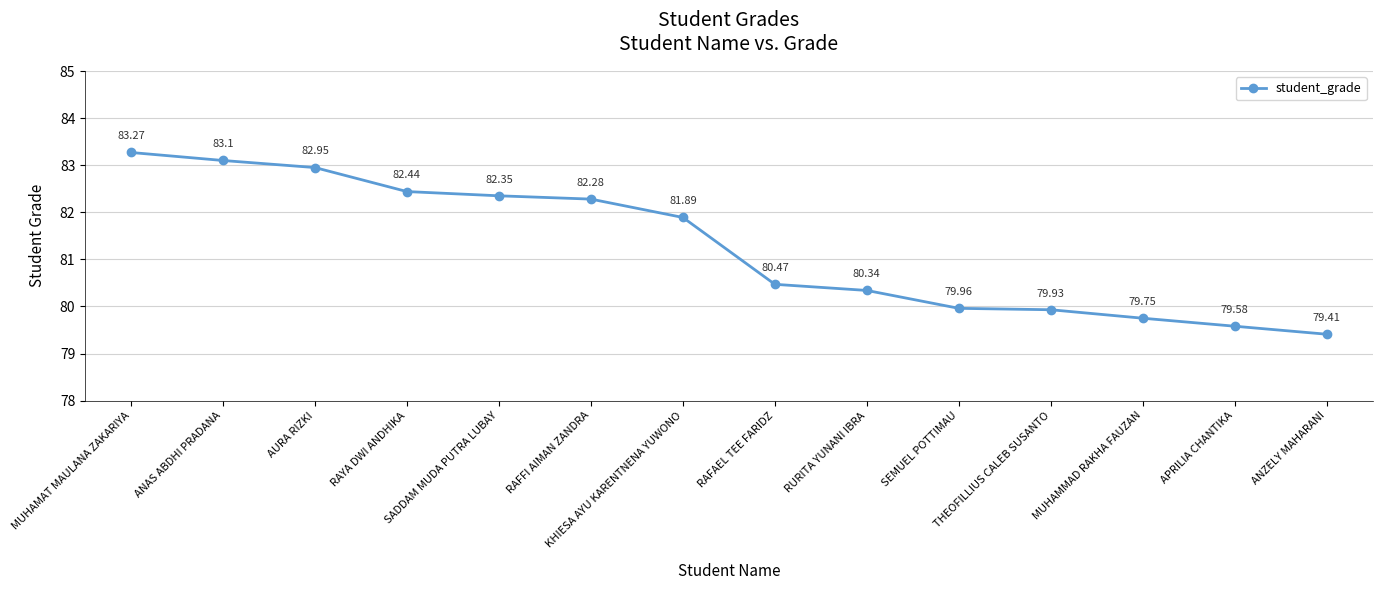

Approximately how many times larger is the value at SEMUEL POTTIMAU compared to RAFFI AIMAN ZANDRA?

1.0